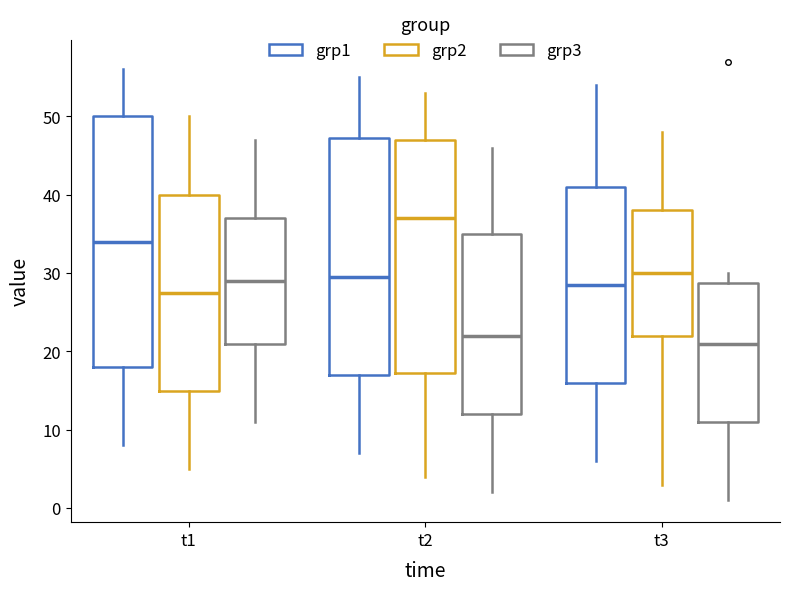

Reading left to right, transcribe this box plot: for each box, give where its median line is, the range the box spans, and where its two whiskers end, as read against the y-axis. The values are not printed on the chart, so give them approximately, as read against the axis.

t1 (grp1): median 34, box 18 to 50, whiskers 8 to 56
t1 (grp2): median 28, box 15 to 40, whiskers 5 to 50
t1 (grp3): median 29, box 21 to 37, whiskers 11 to 47
t2 (grp1): median 30, box 17 to 47, whiskers 7 to 55
t2 (grp2): median 37, box 17 to 47, whiskers 4 to 53
t2 (grp3): median 22, box 12 to 35, whiskers 2 to 46
t3 (grp1): median 29, box 16 to 41, whiskers 6 to 54
t3 (grp2): median 30, box 22 to 38, whiskers 3 to 48
t3 (grp3): median 21, box 11 to 29, whiskers 1 to 30